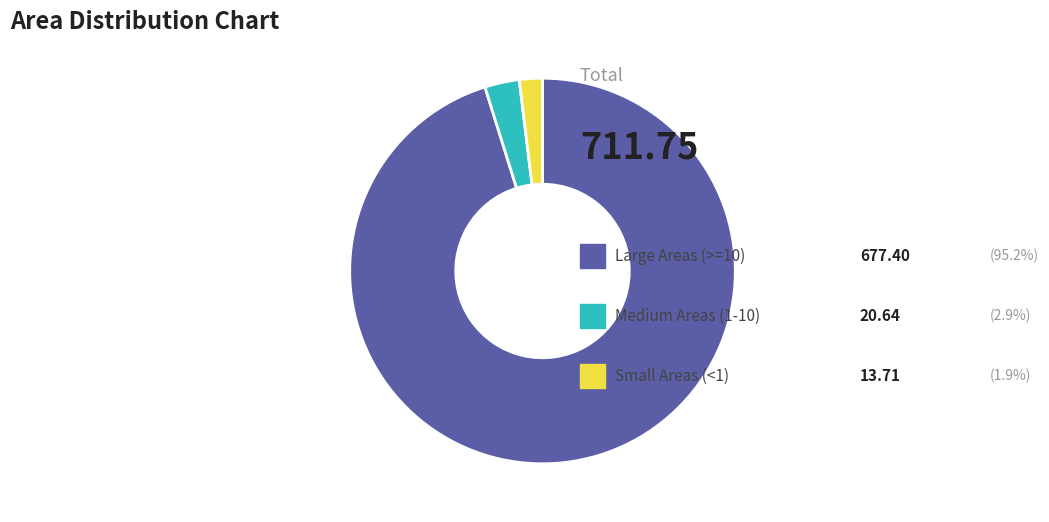

How many segments does this pie chart have?

3